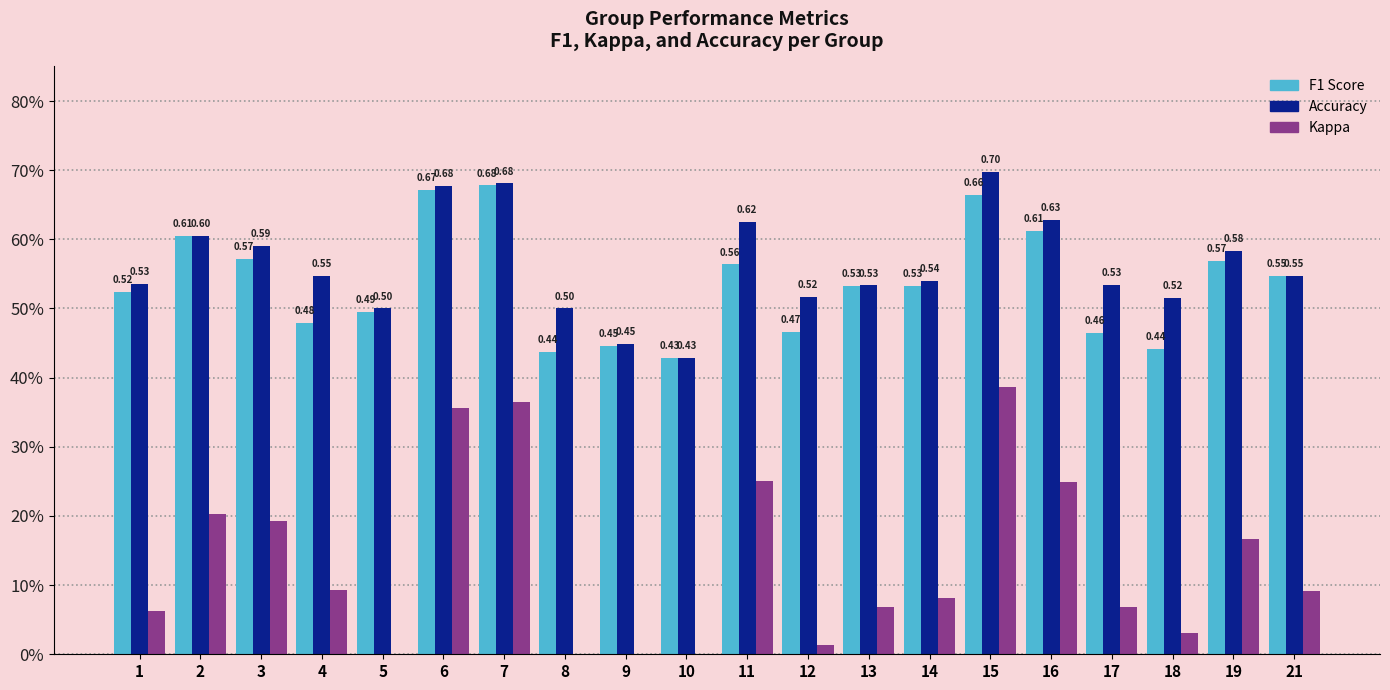

Is it true that f1 equals 1.0 at 19?

False